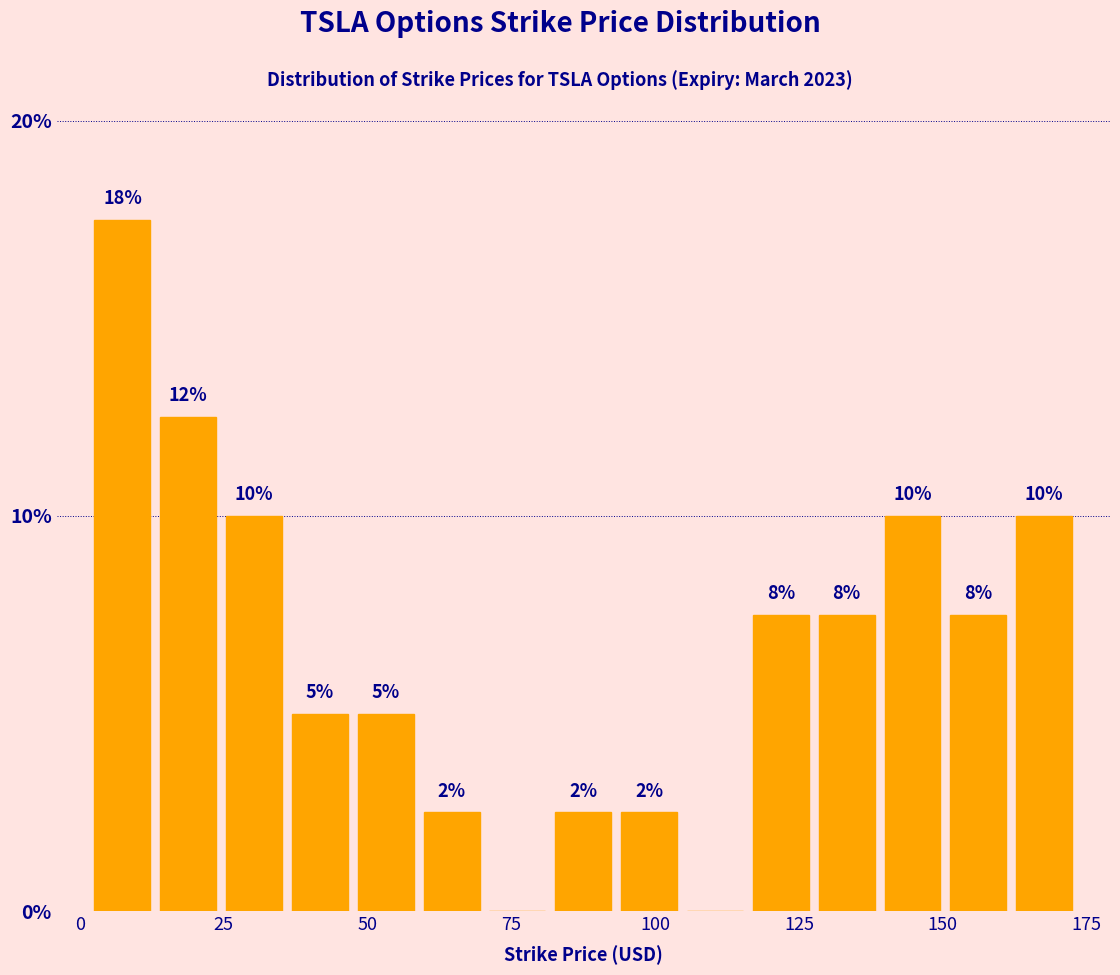

Around what value on the x-axis is the tallest bar? Give the approximate position of its centre, as read against the axis.

5